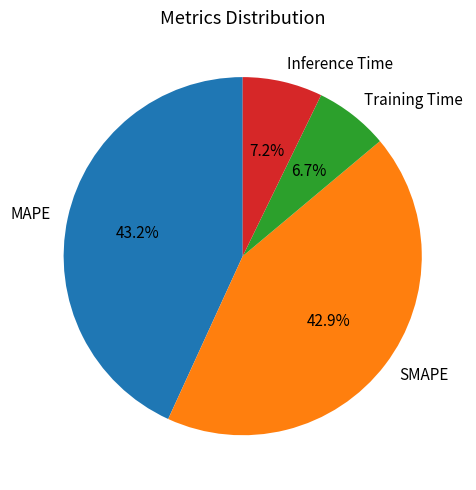

What percentage is NOT represented by Training Time?

93.3%